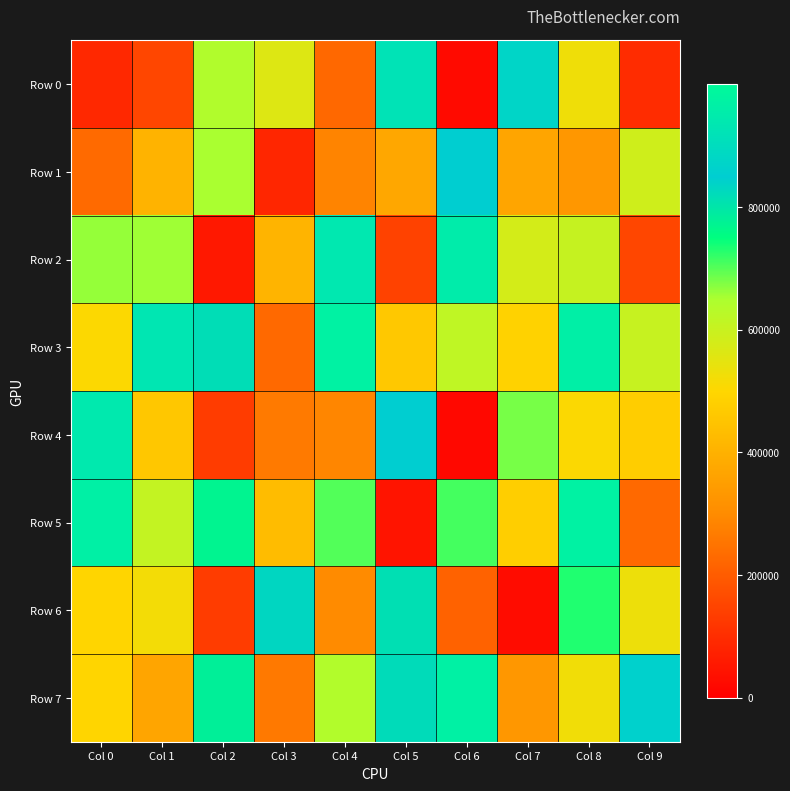

What is the total value across all series at Col 0?

4387517